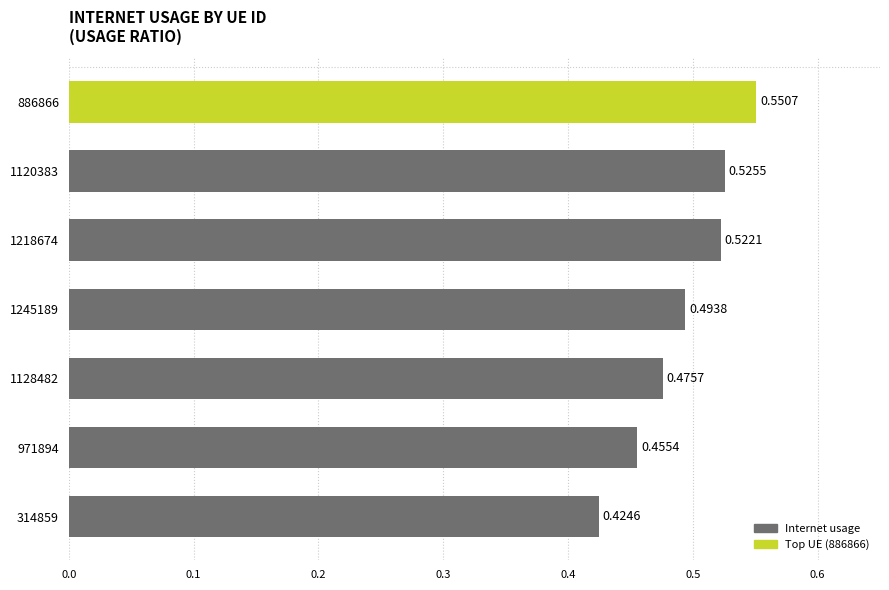

List the labels in order of value, largest first.

886866, 1120383, 1218674, 1245189, 1128482, 971894, 314859